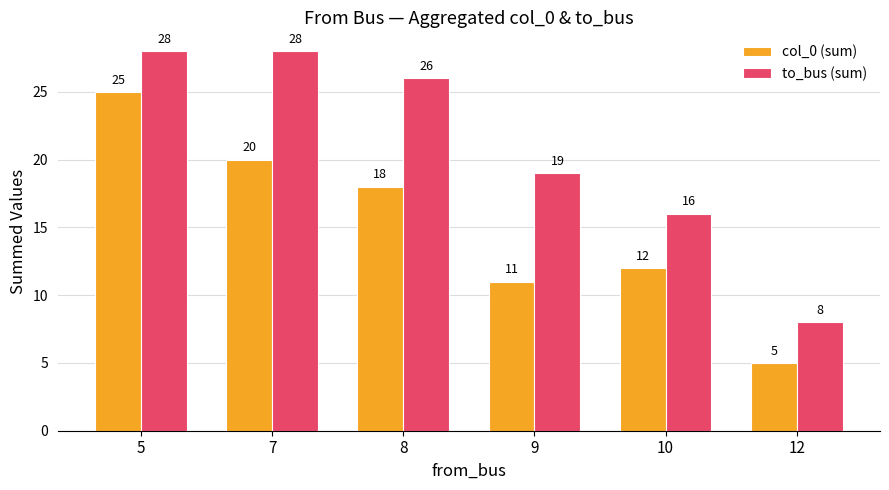

Rank the series by their maximum value, from lowest to highest.

col_0 (sum), to_bus (sum)